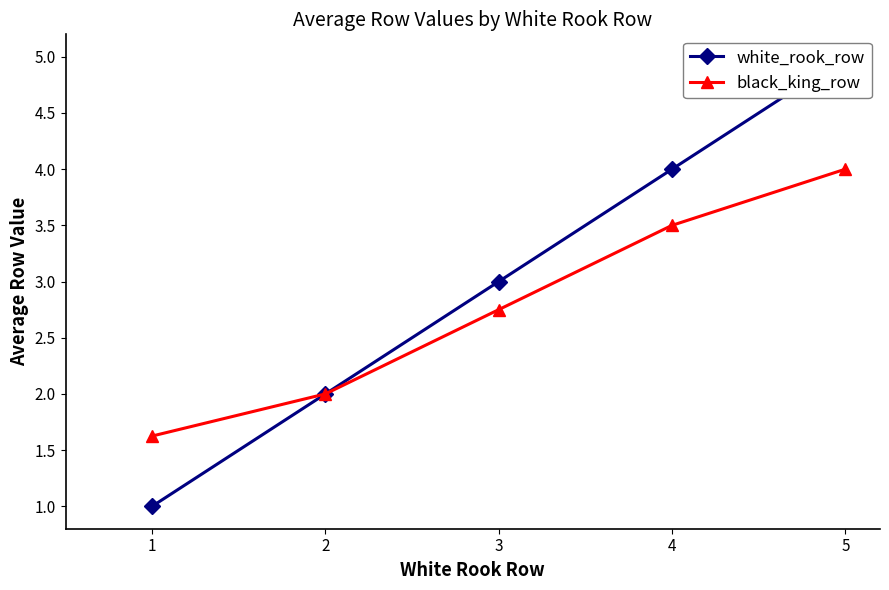

At which label does black_king_row reach its peak?

5